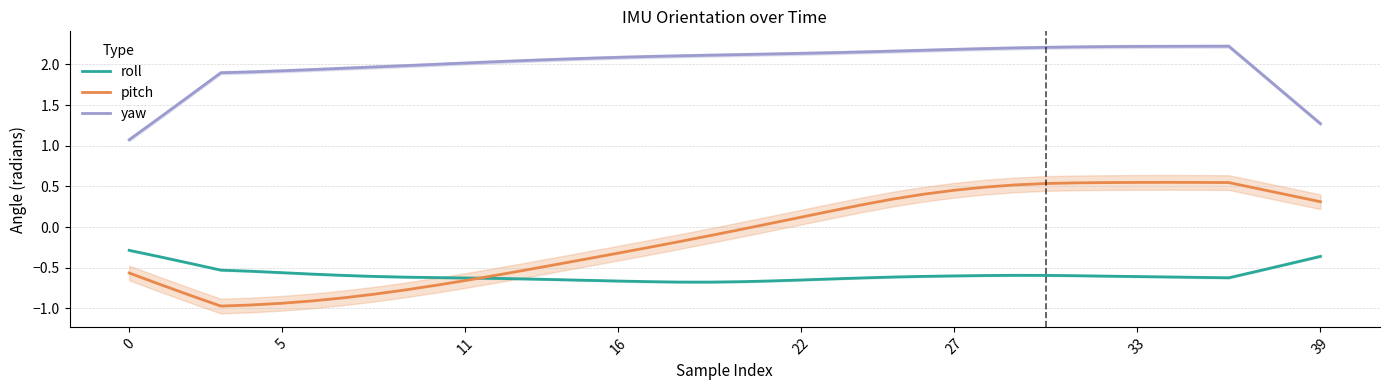

Where is the first local minimum for roll?

19